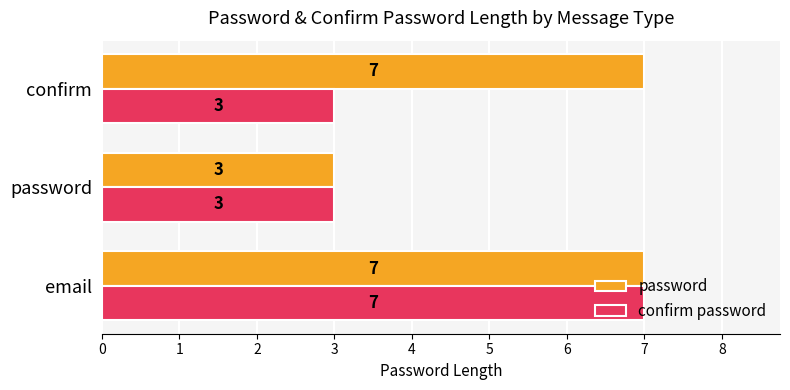

The value of confirm password at confirm is 4. True or false?

False